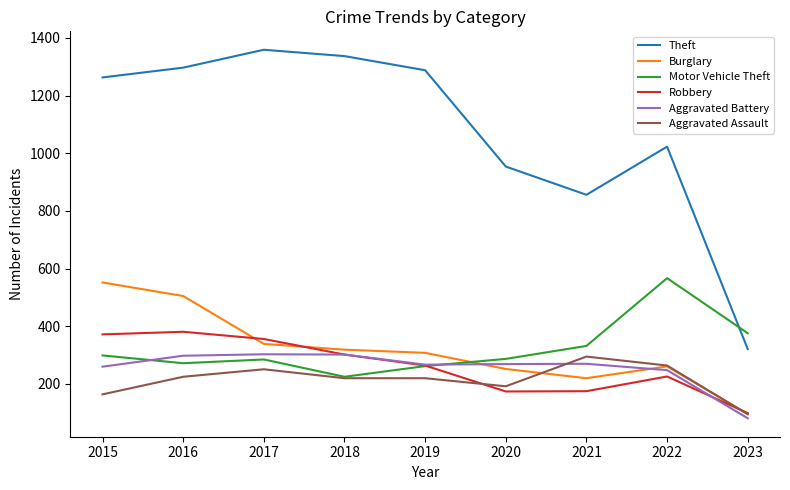

At how many categories does at least one series exceed 777?

8